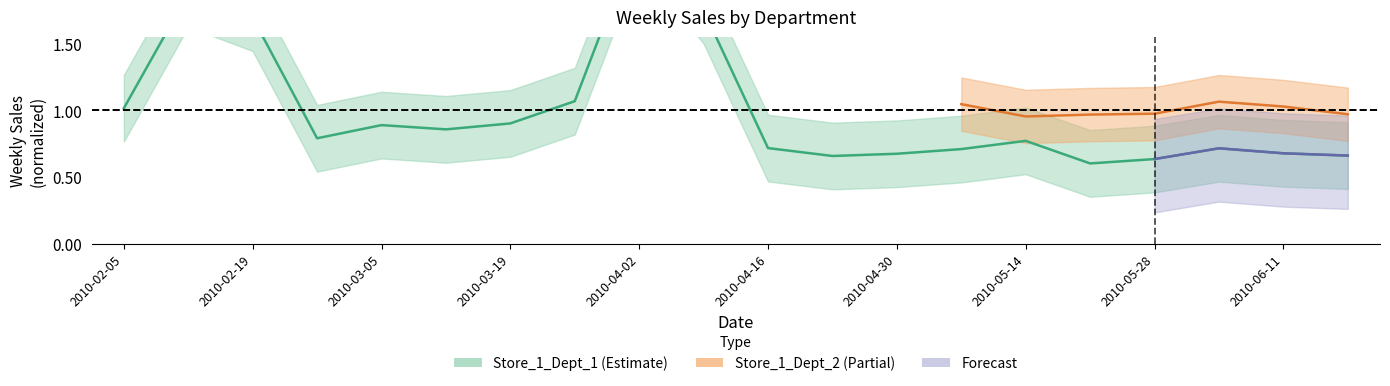

True or false: the data has more than 0 interior local peaks.

True